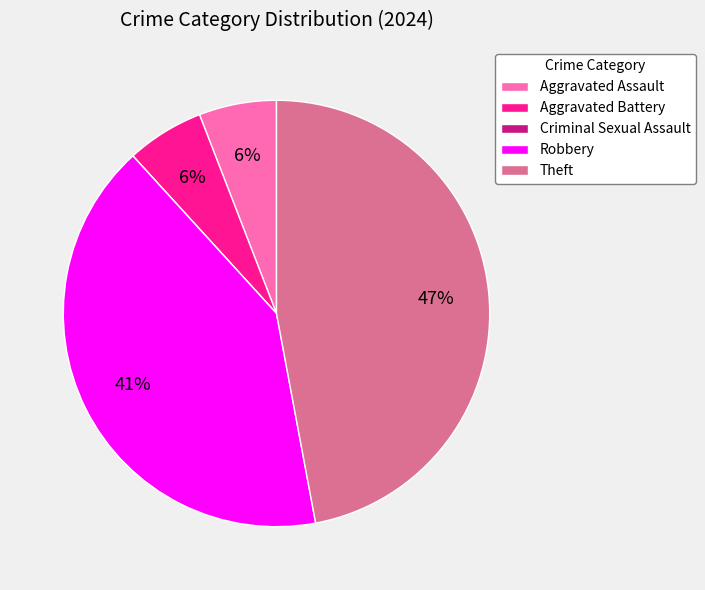

True or false: Robbery accounts for 41% of the total.

True